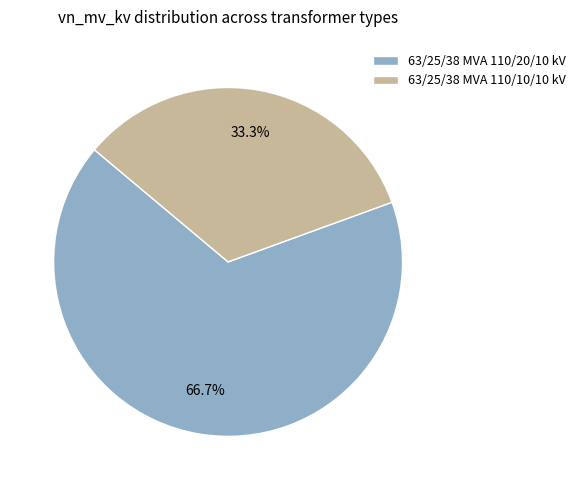

To the nearest percent, what percentage of the pie is 63/25/38 MVA 110/10/10 kV?

33%